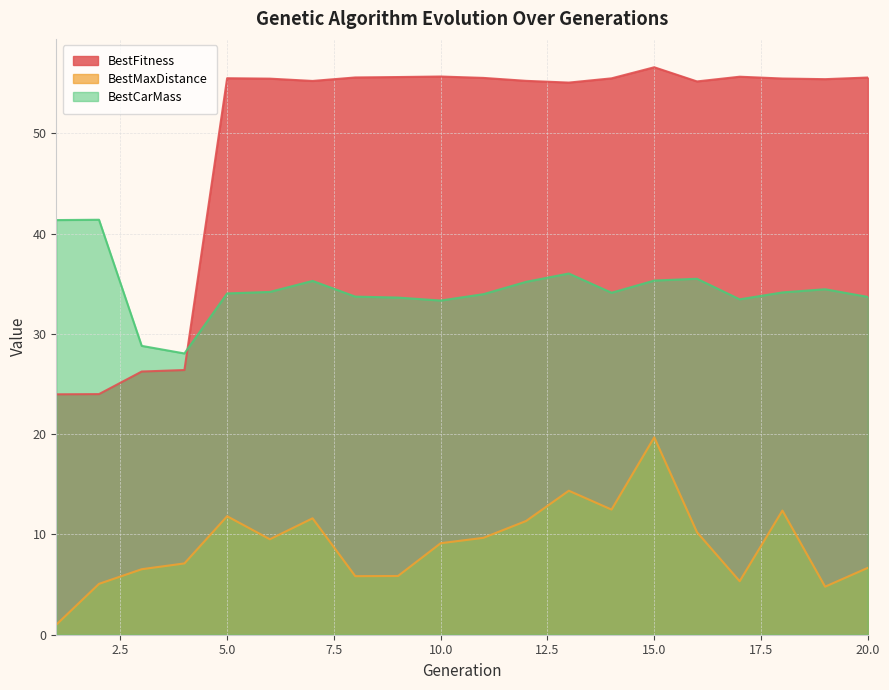

Reading left to right, list all the values displayed in this chart.

BestFitness: 24.0	24.0	26.2	26.4	55.5	55.4	55.2	55.6	55.6	55.7	55.5	55.2	55.1	55.5	56.6	55.2	55.6	55.5	55.4	55.6
BestMaxDistance: 1.0	5.1	6.5	7.1	11.8	9.5	11.6	5.8	5.9	9.1	9.7	11.3	14.4	12.5	19.7	10.2	5.3	12.4	4.8	6.7
BestCarMass: 41.3	41.4	28.8	28.0	34.0	34.2	35.3	33.7	33.6	33.3	34.0	35.2	36.0	34.1	35.3	35.5	33.4	34.1	34.4	33.7